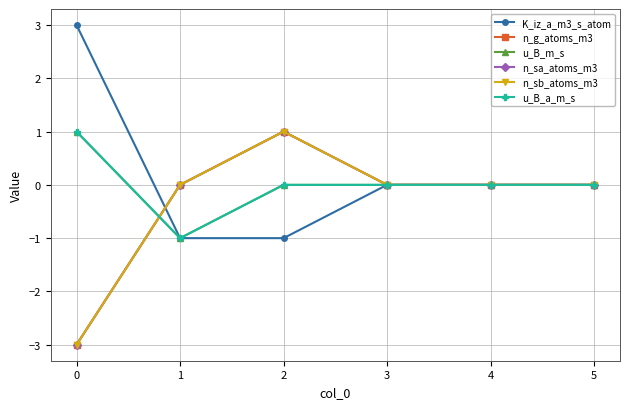

Does the chart have visible grid lines?

Yes